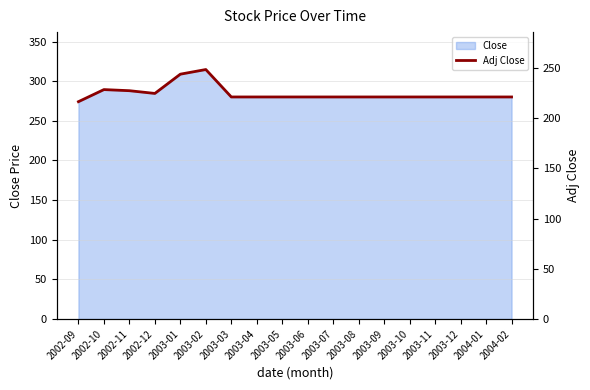

Where is the first local maximum?

2002-10